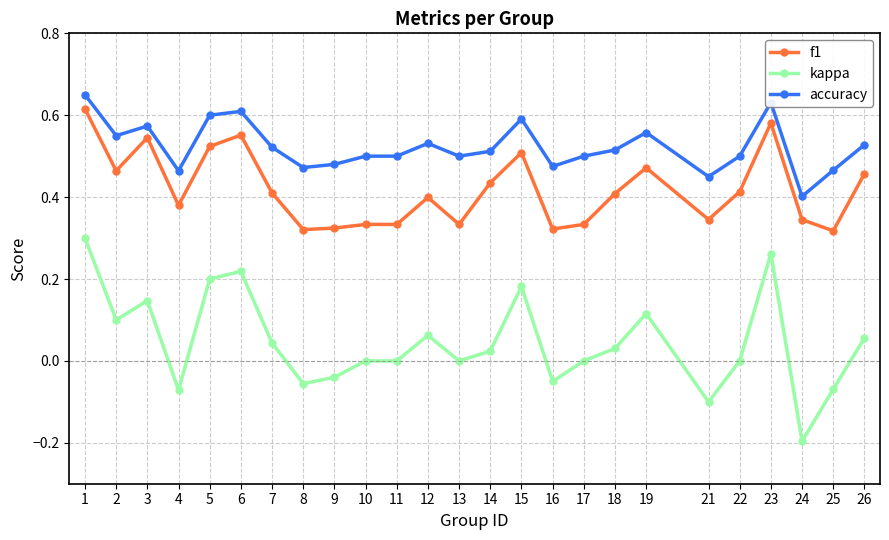

Is the value of accuracy at 15 greater than the value of kappa at 14?

Yes